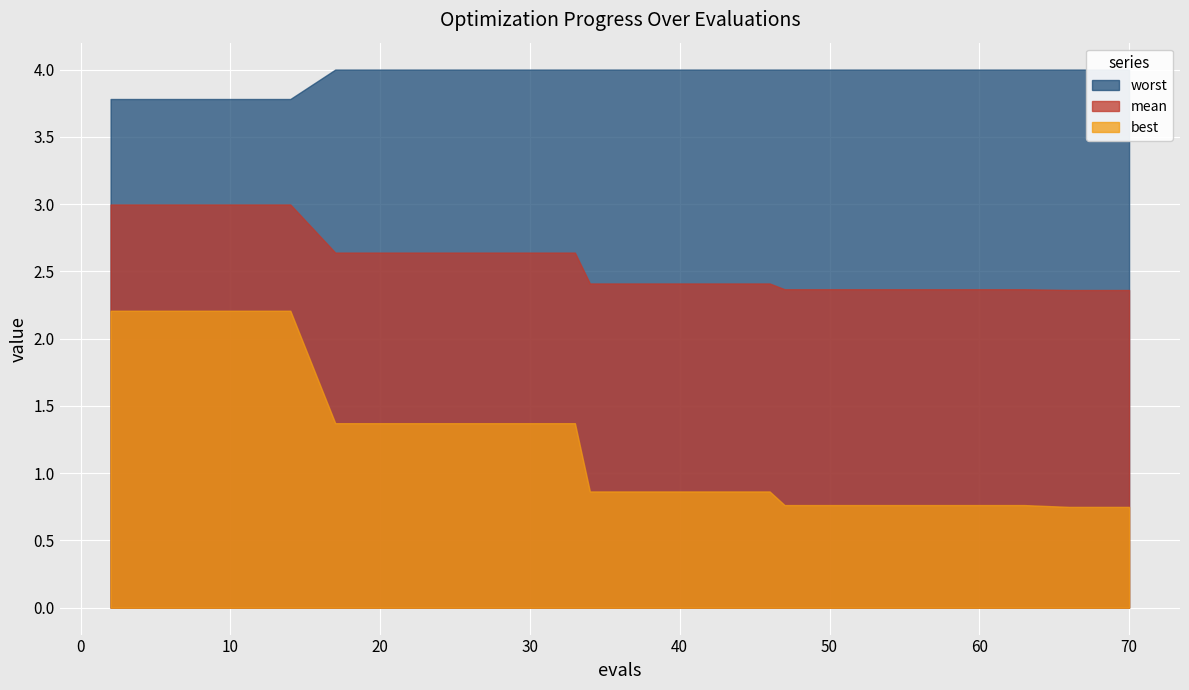

At how many categories does at least one series exceed 3?

20